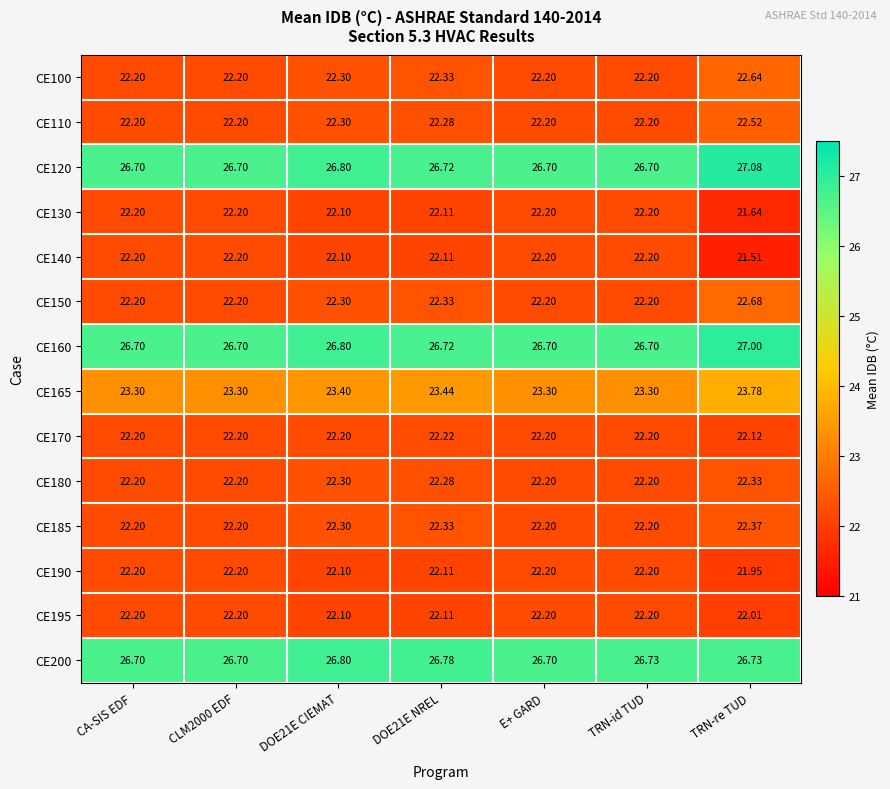

Which category has the highest value across all series?

TRN-re TUD